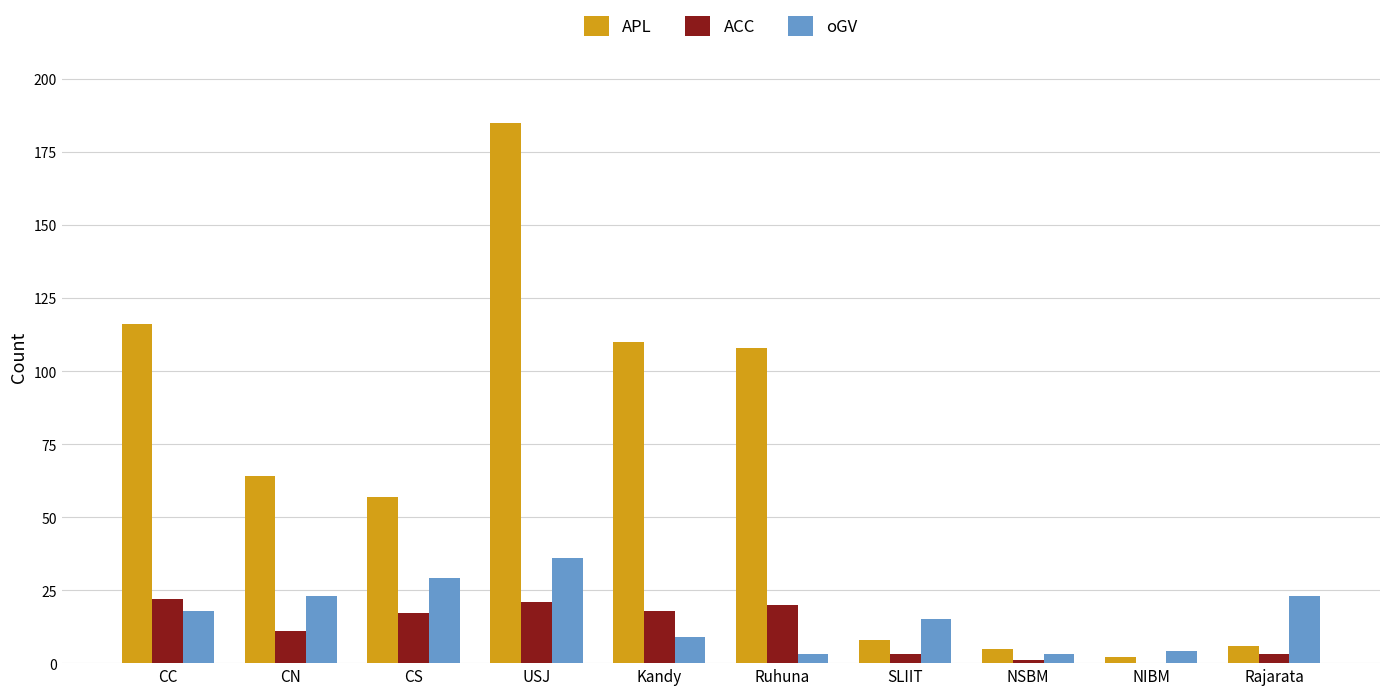

How many groups of bars are there?

10